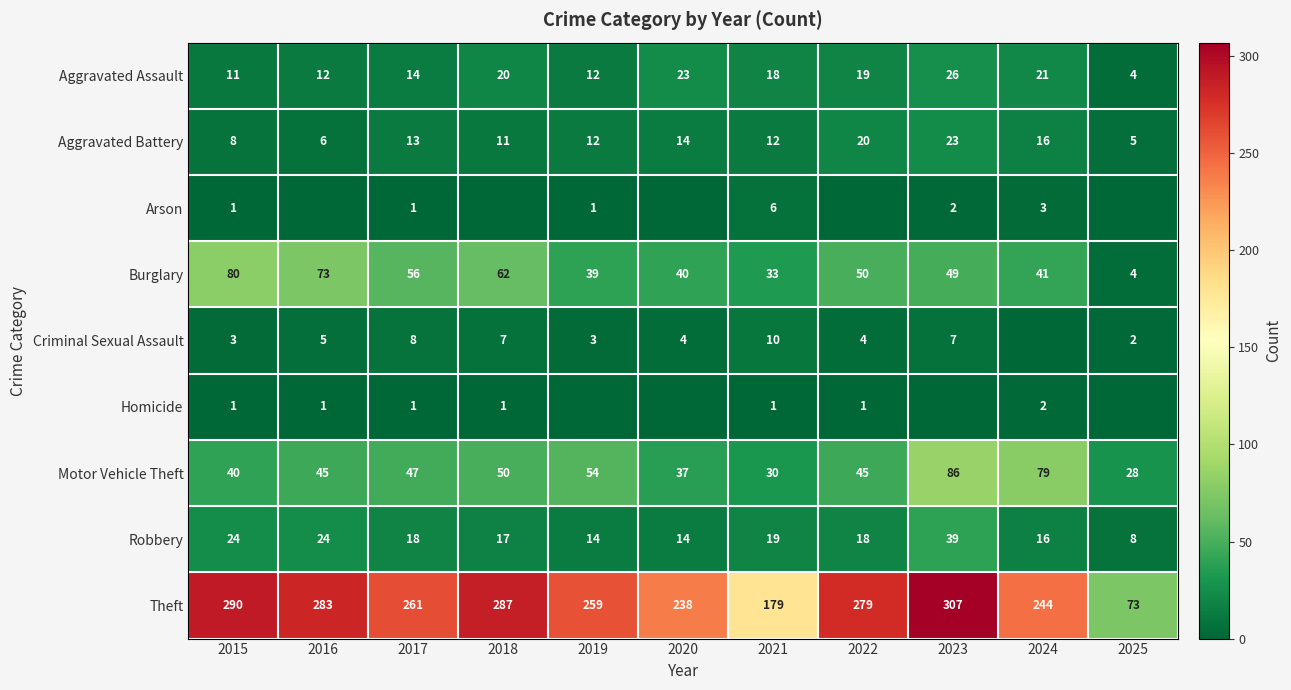

True or false: Aggravated Battery has a value of 4 at 2015.

False